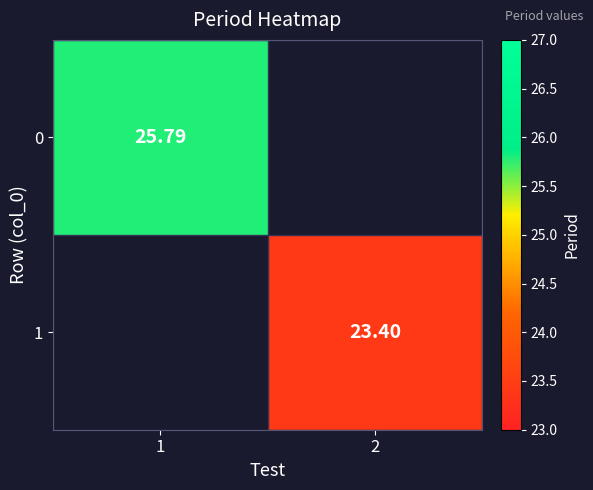

What is the greatest value displayed?

25.8